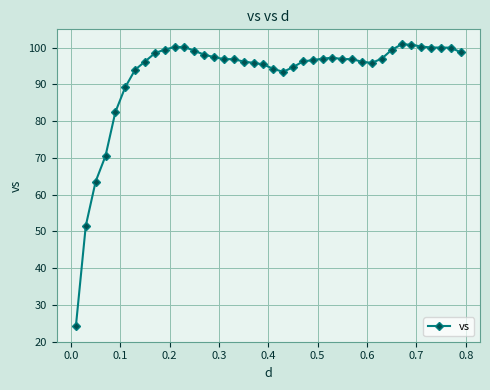

What is the difference between the second highest and second lowest values?

49.3